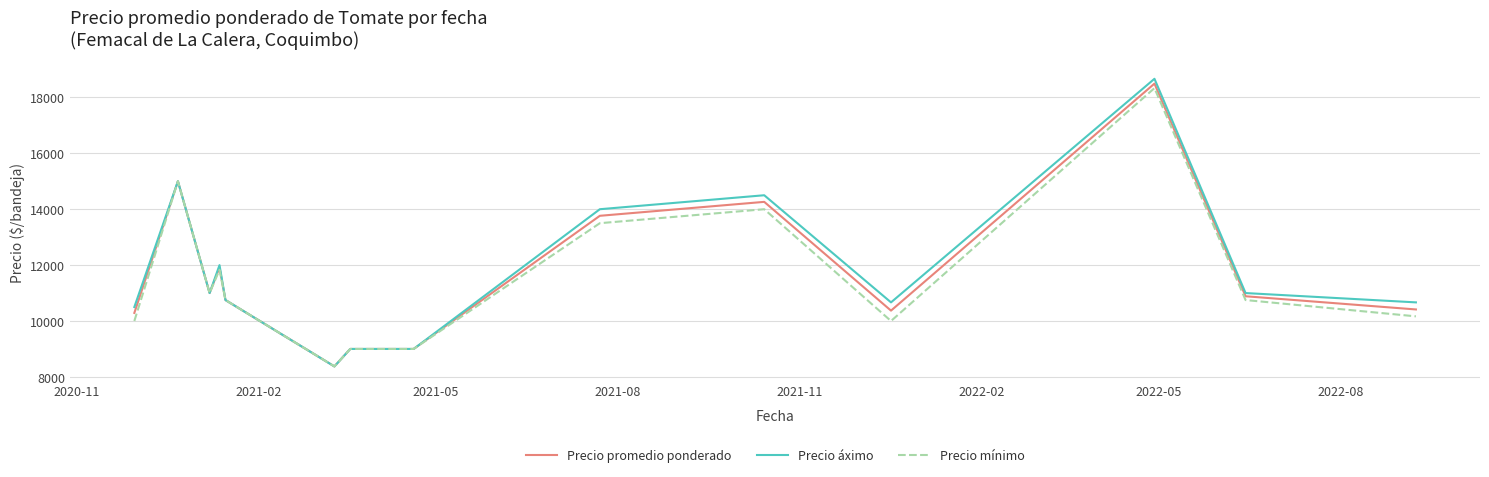

What is the greatest value displayed?

18666.7